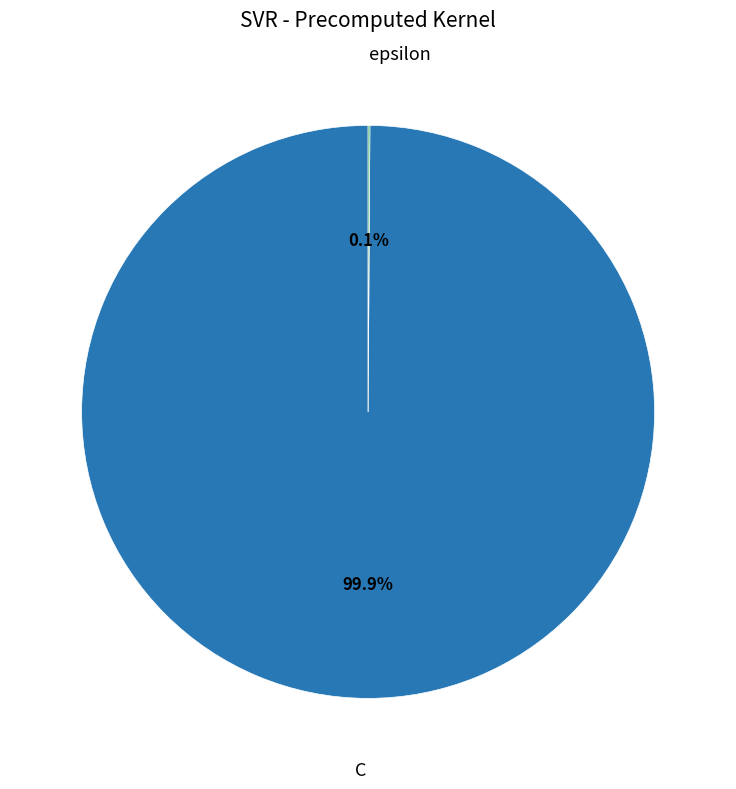

Does any single category account for the majority?

Yes